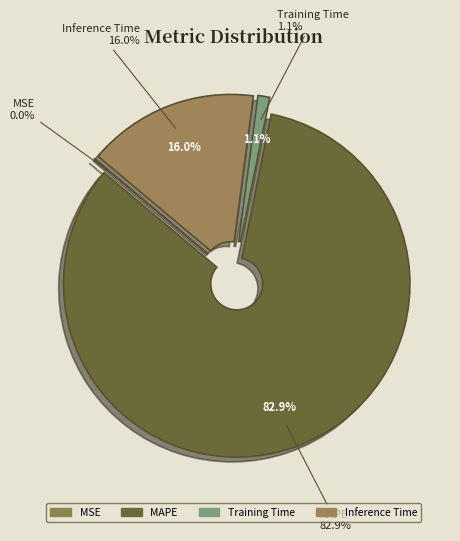

To the nearest percent, what portion does Inference Time represent?

16%